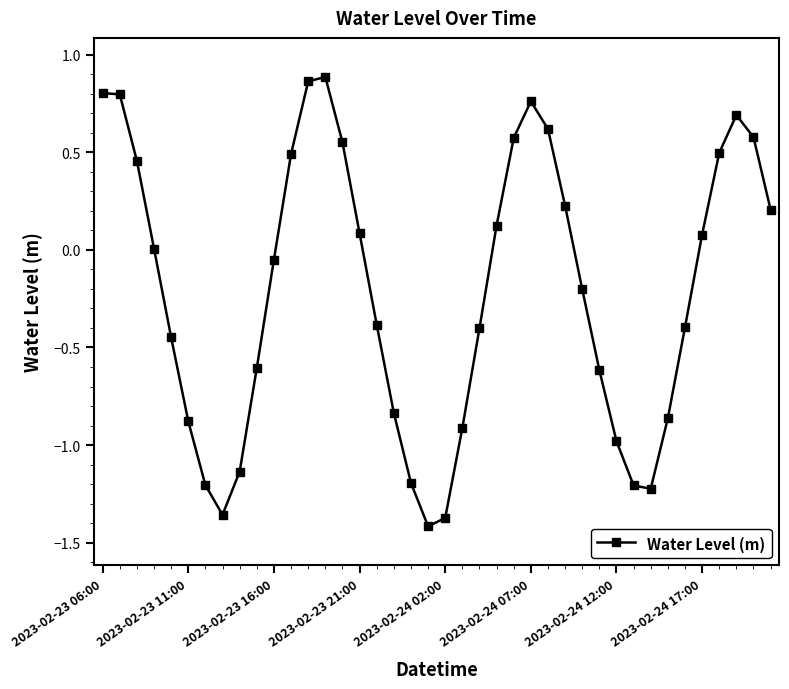

Does the chart have visible grid lines?

No